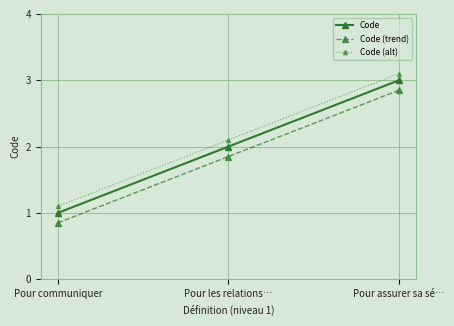

What is the sum of the Code (trend) values at Pour communiquer and Pour assurer sa sé…?

3.7